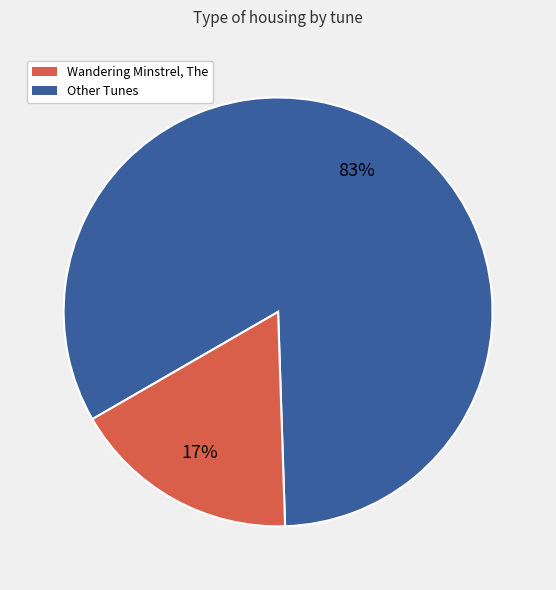

Is there a majority slice in this chart?

Yes